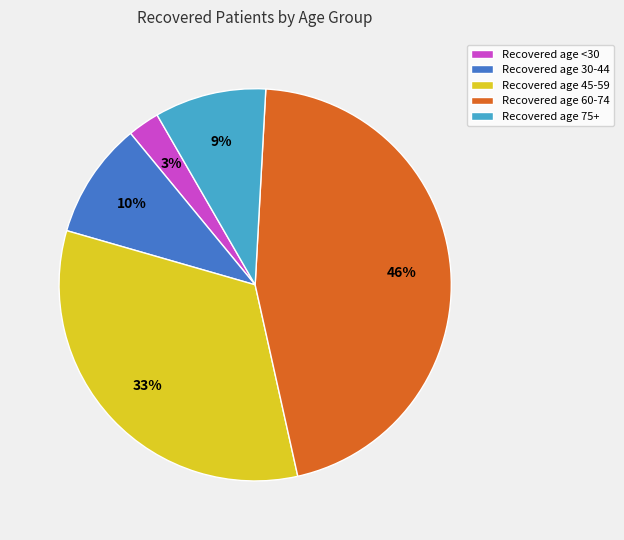

Does Recovered age 30-44 represent more than half of the total?

No